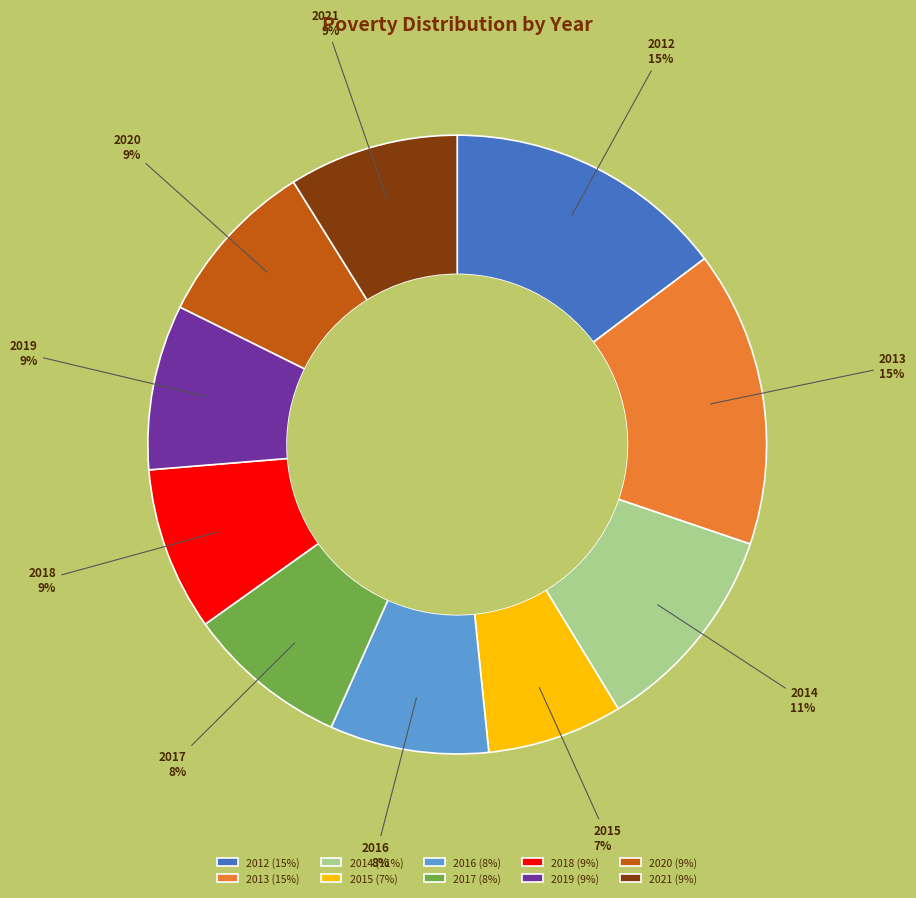

To the nearest percent, what percentage of the pie is 2013 (15%)?

15%